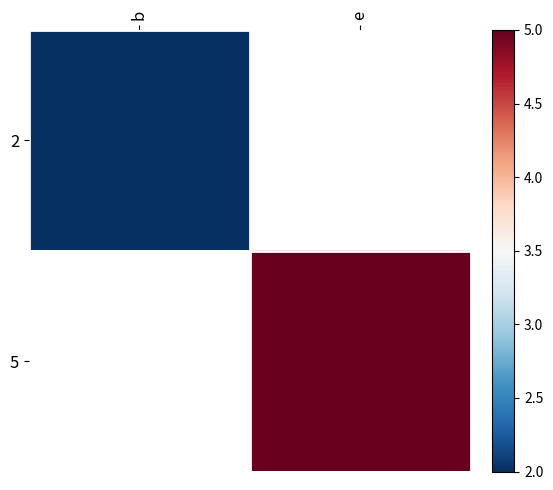

At which label is 2 closest to 2?

b